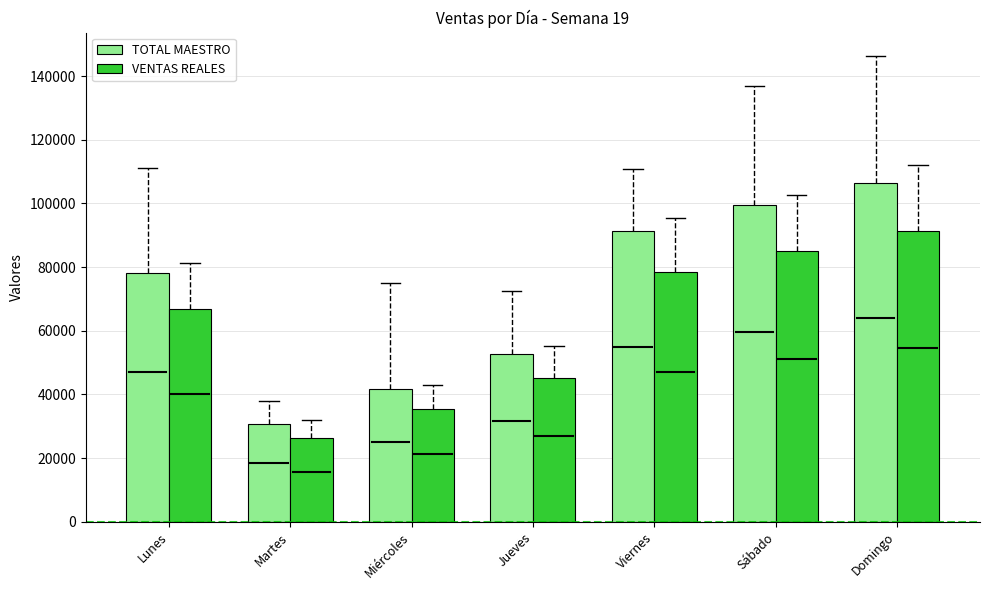

Which series has the largest total across all categories?

TOTAL MAESTRO